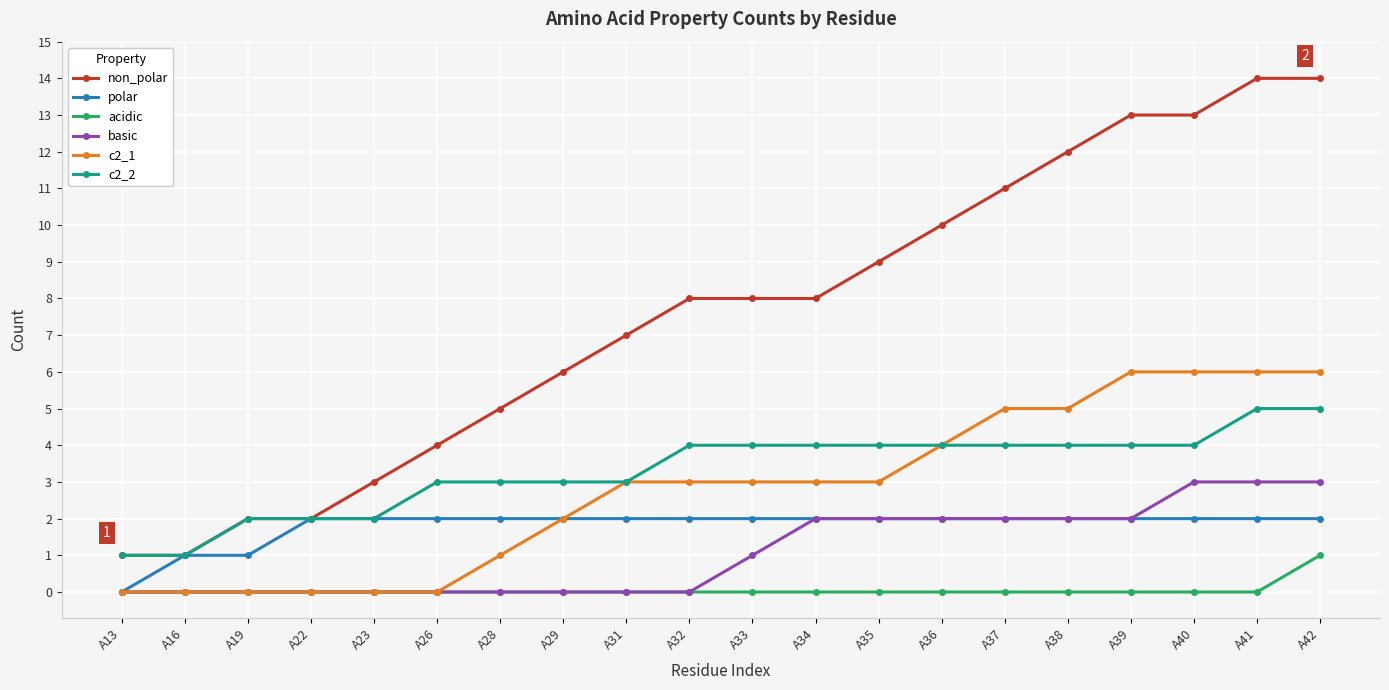

What is the greatest value displayed?

14